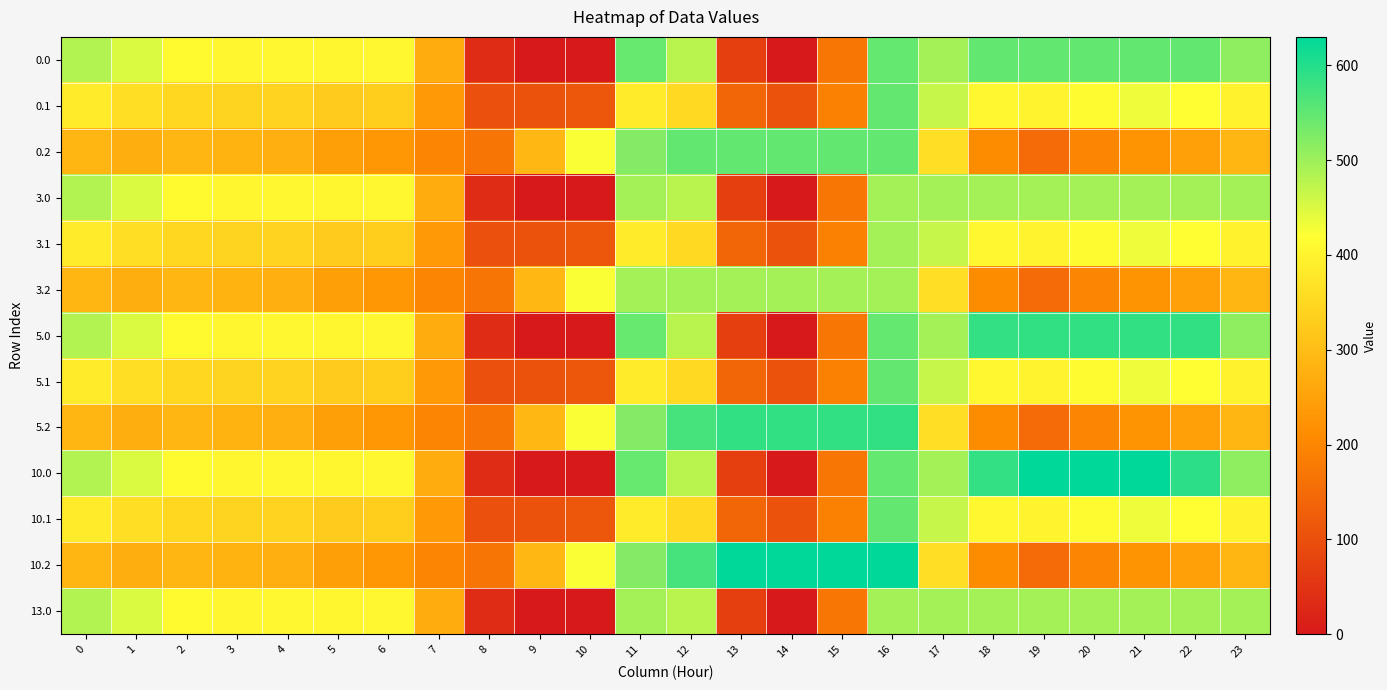

Rank the series at 10 from lowest to highest value.

0.0, 3.0, 5.0, 10.0, 13.0, 0.1, 3.1, 5.1, 10.1, 0.2, 3.2, 5.2, 10.2